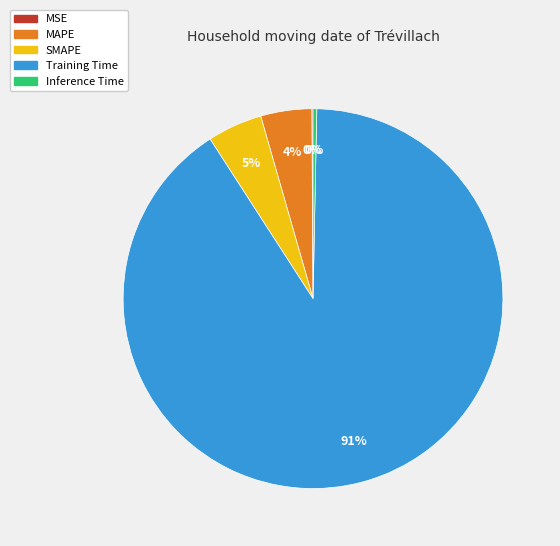

True or false: SMAPE accounts for 18% of the total.

False